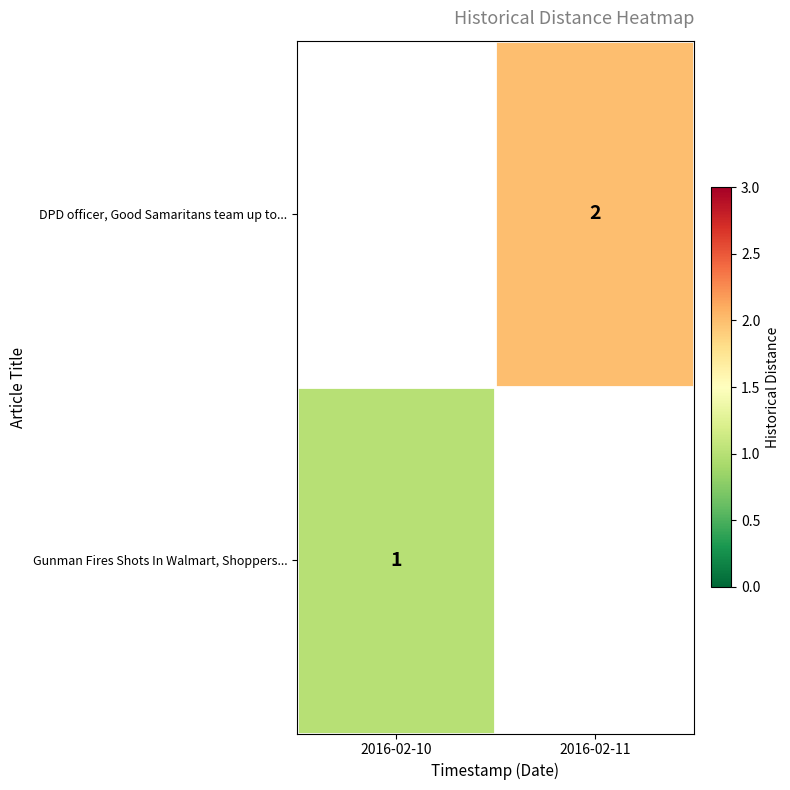

True or false: Gunman Fires Shots In Walmart, Shoppers... has a value of 1 at 2016-02-10.

True